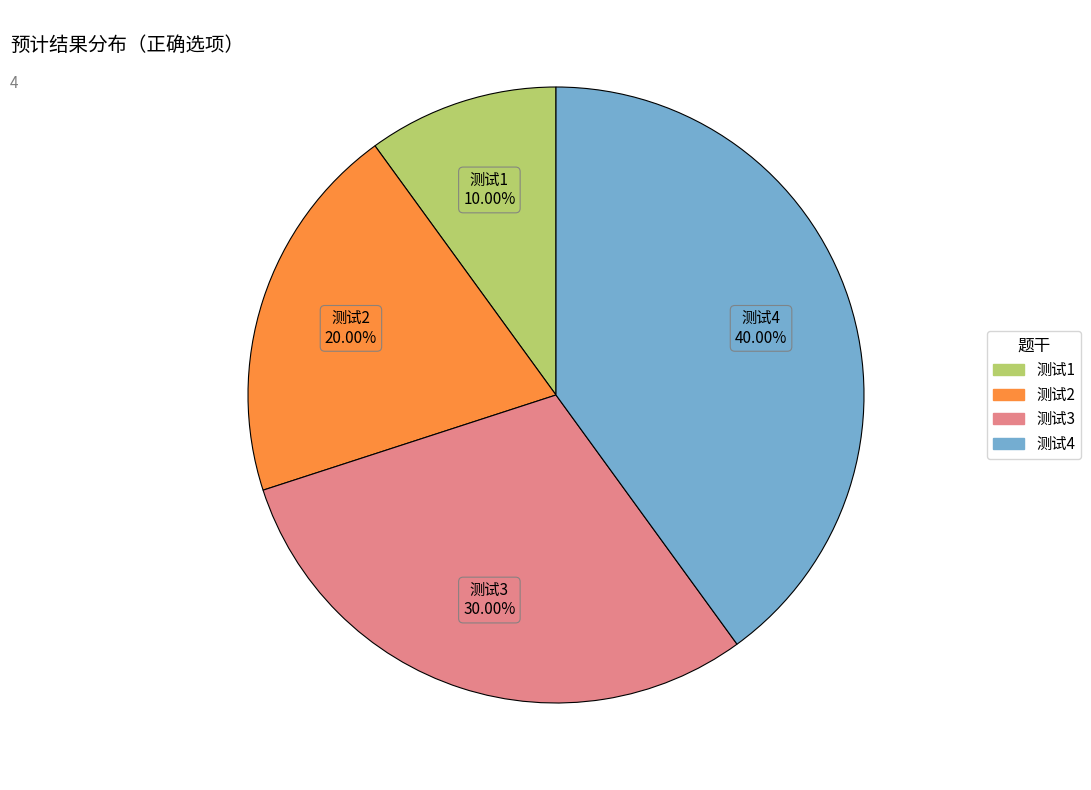

Between 测试3 and 测试1, which is larger?

测试3